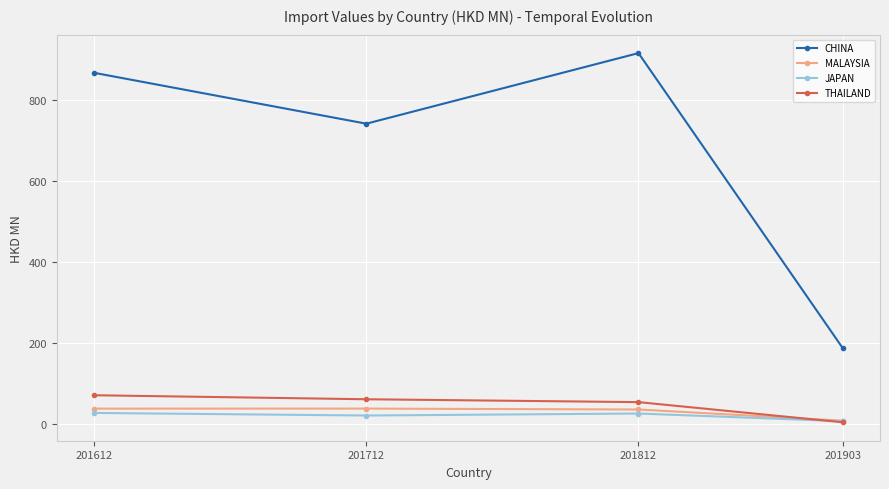

Which category has the highest value in the CHINA series?

201812